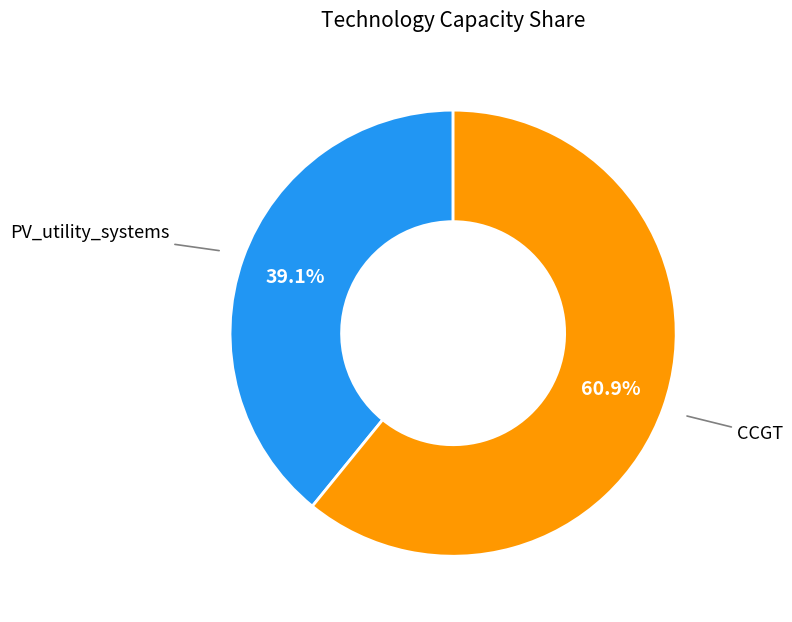

Is there a majority slice in this chart?

Yes